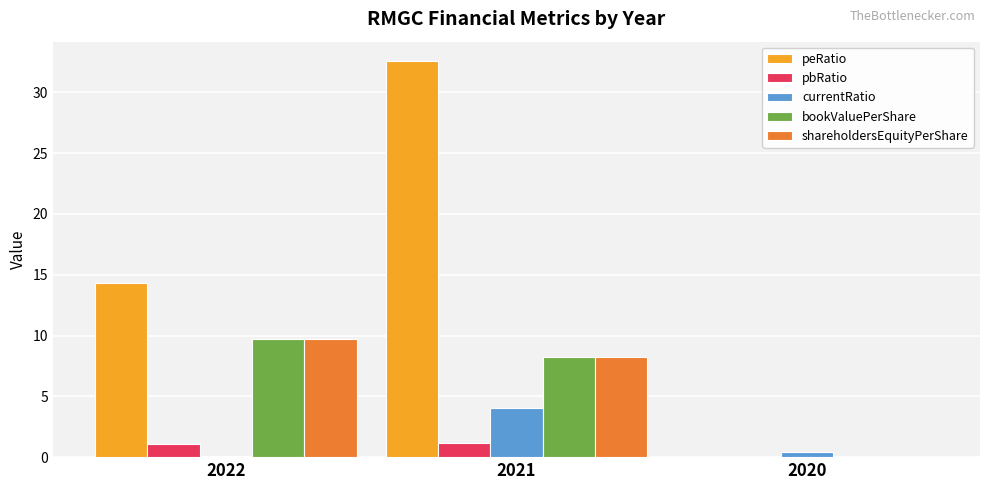

Reading left to right, what are all the values shown in this chart?

peRatio: 14.3	32.5	0.0
pbRatio: 1.0	1.2	0.0
currentRatio: 0.1	4.0	0.4
bookValuePerShare: 9.7	8.2	0.0
shareholdersEquityPerShare: 9.7	8.2	0.0